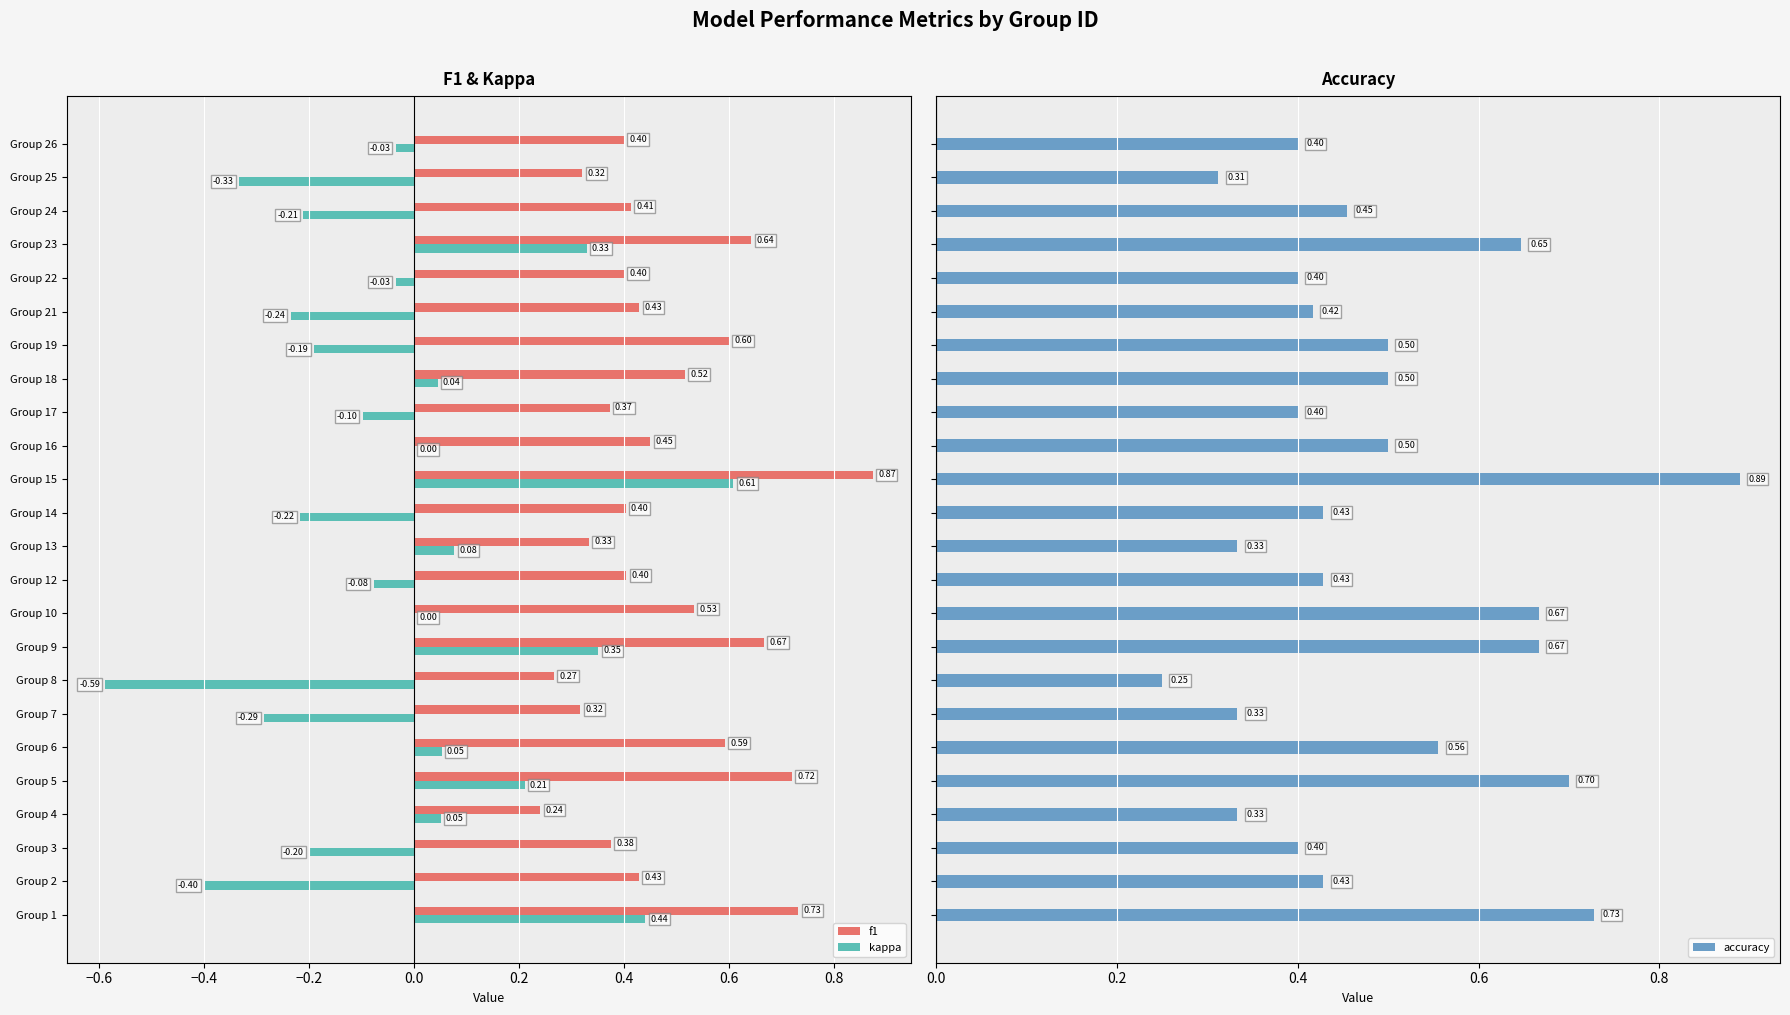

At how many categories does at least one series exceed 0?

24